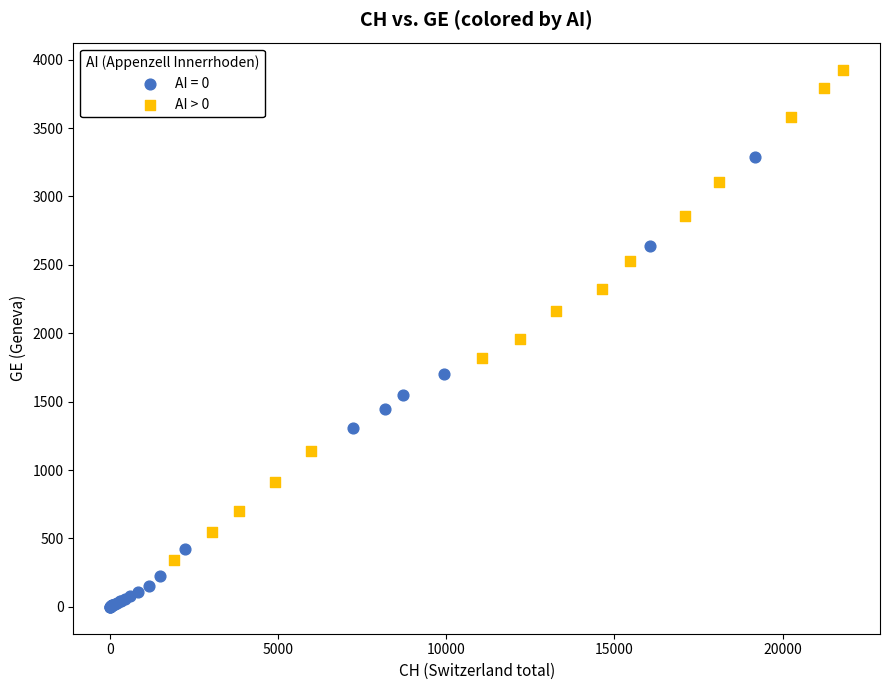

Which series contains the highest Y value?

AI > 0